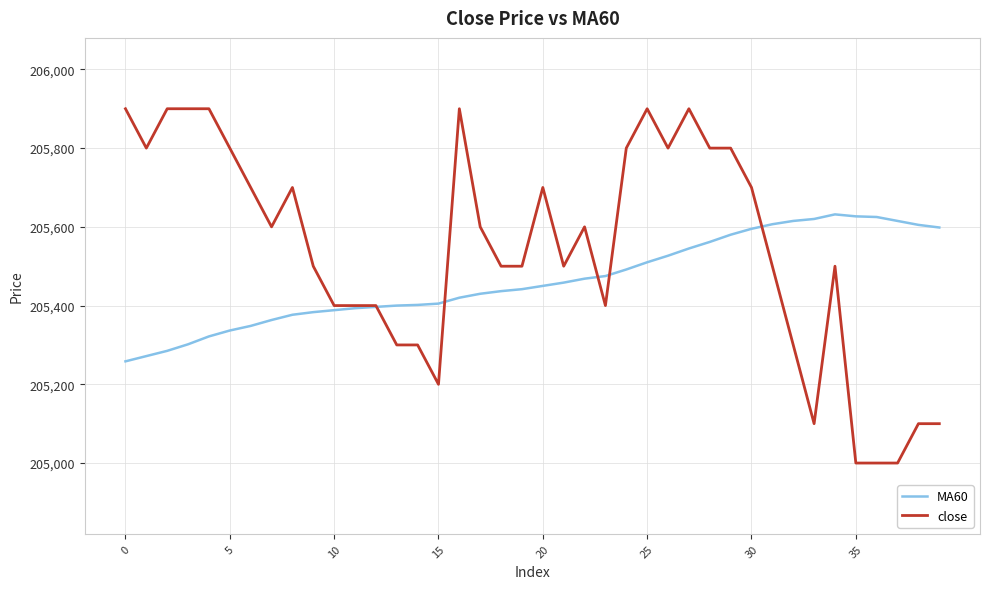

What is the maximum value for close?

205900.0